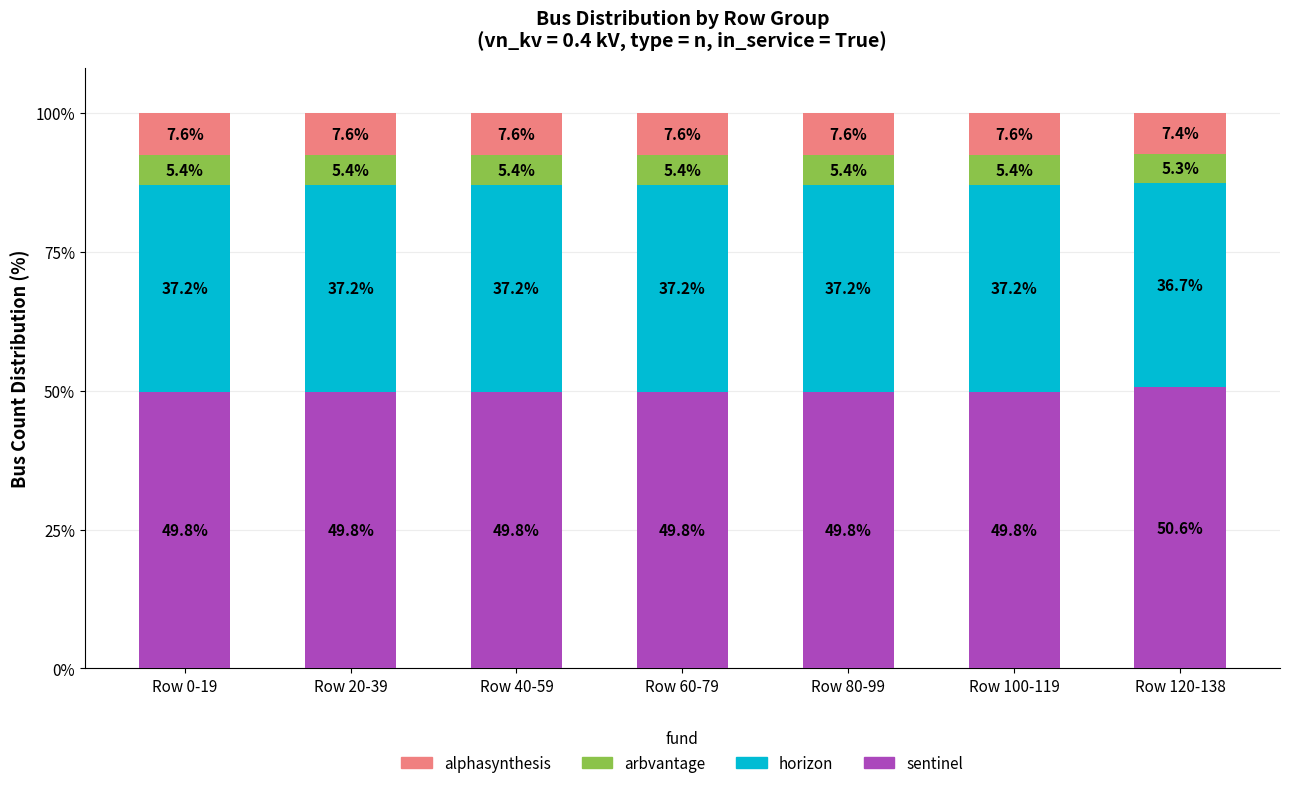

What is the lowest value of the sentinel series?

49.8